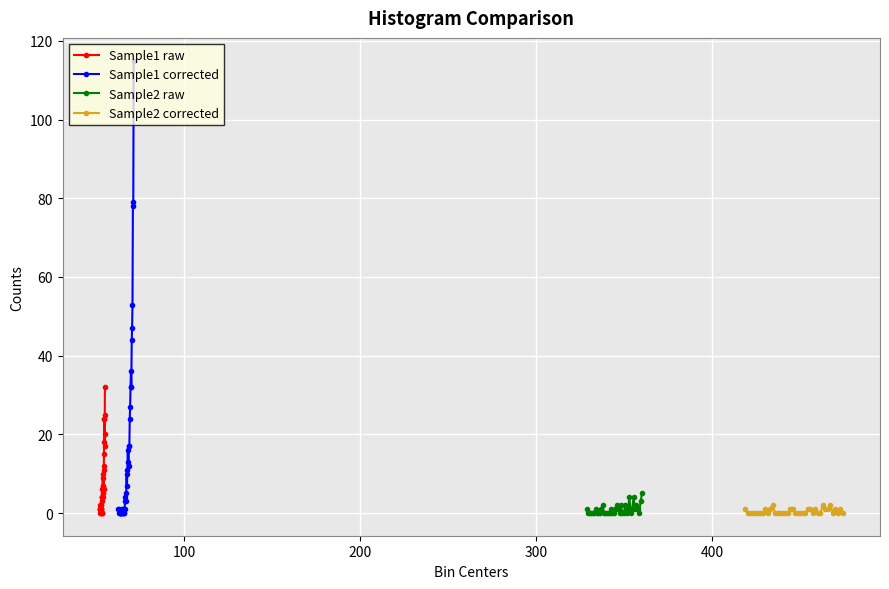

True or false: Sample1 raw has more than 0 interior local peaks.

True